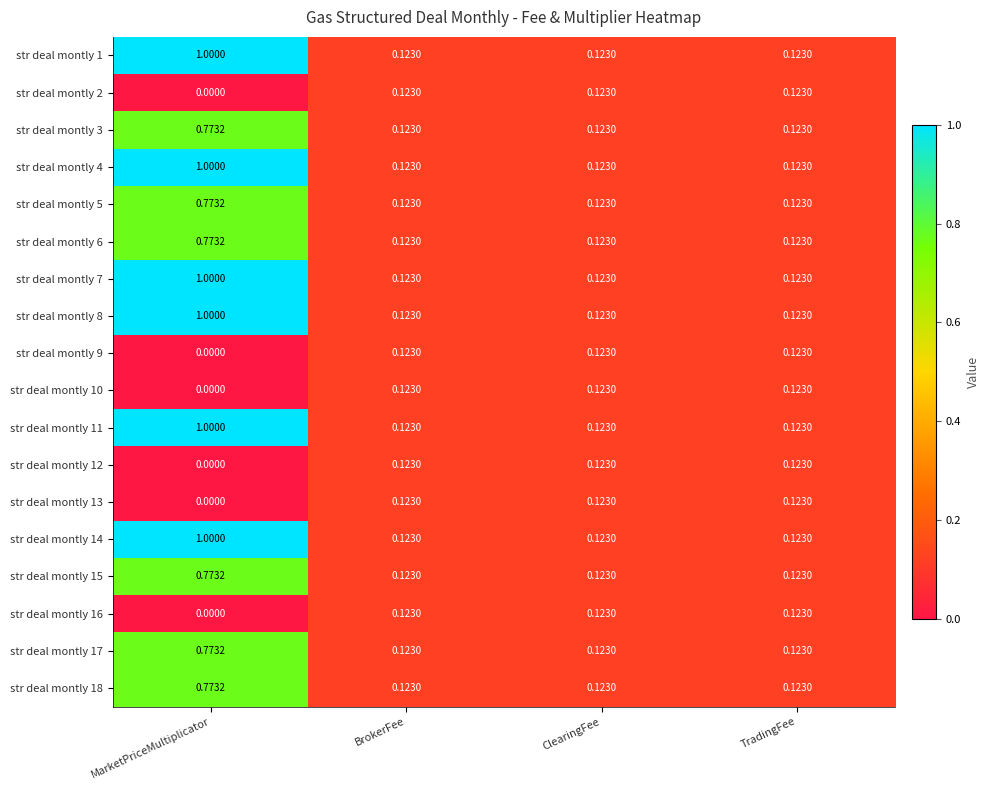

At which category is the sum across all series the highest?

MarketPriceMultiplicator